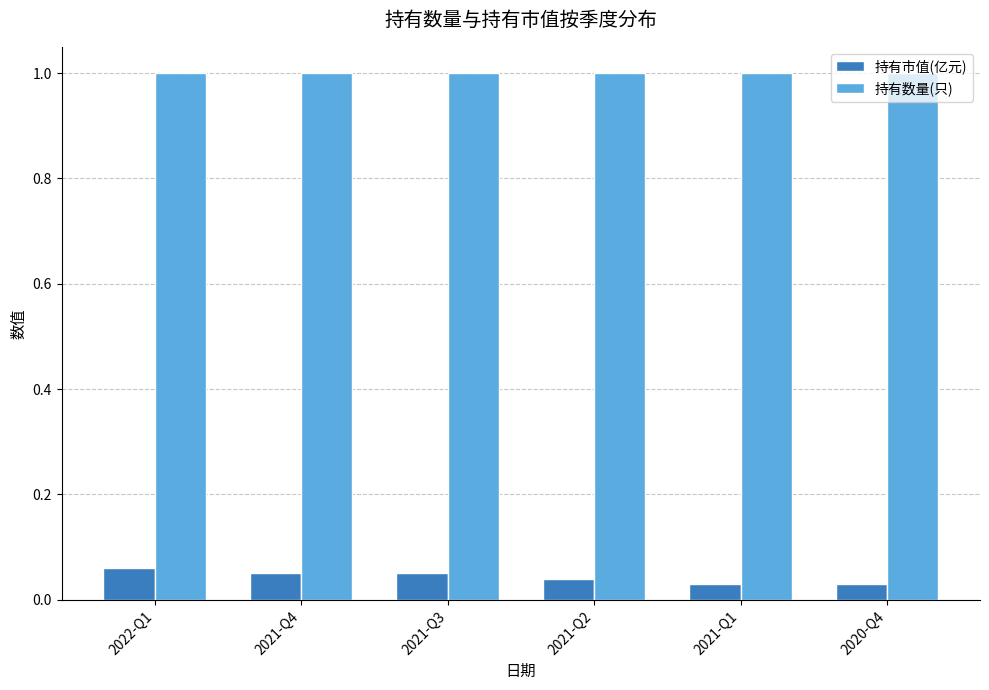

What is the label of the 6th bar from the left?

2020-Q4